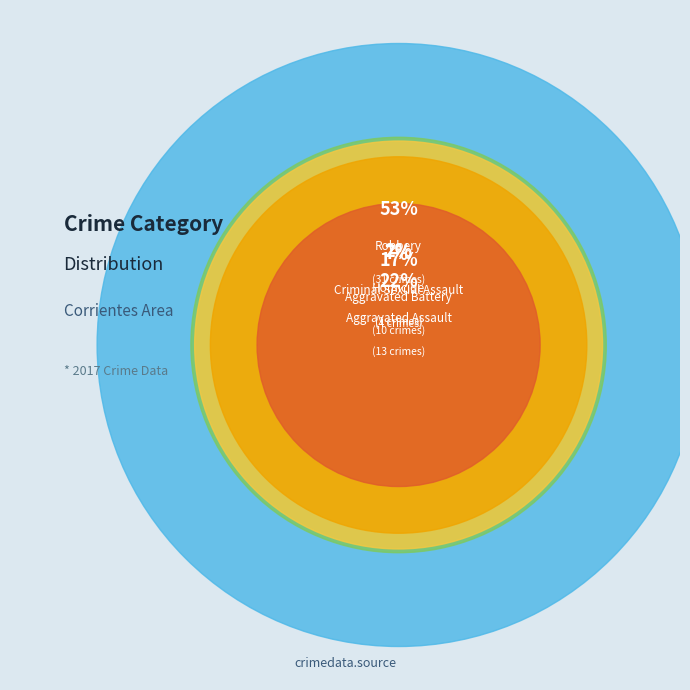

To the nearest percent, what is the average slice percentage?

20%